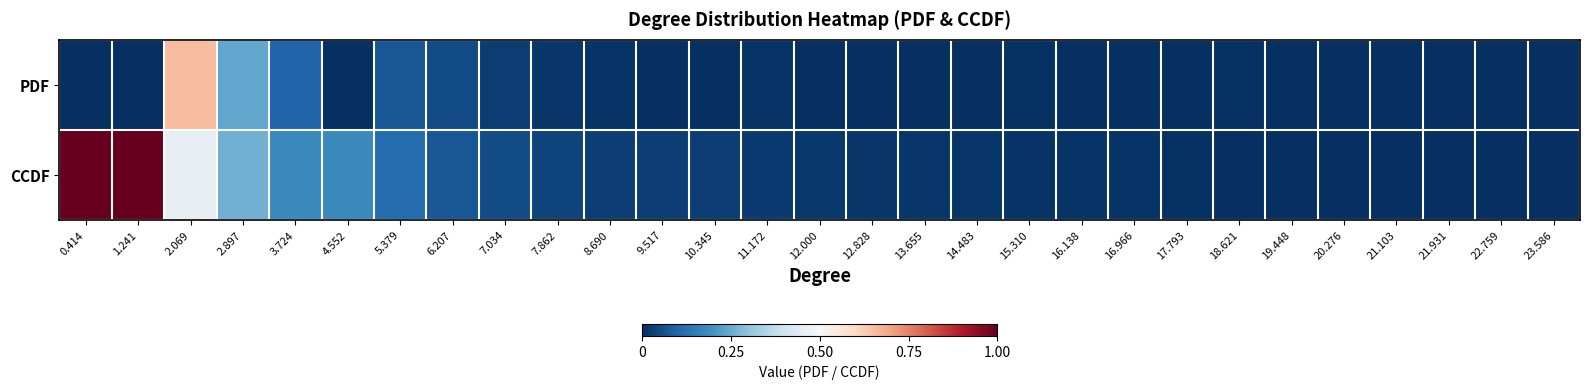

Reading left to right, transcribe all the data shown in this chart.

PDF: 0.414=0.0	1.241=0.0	2.069=0.7	2.897=0.2	3.724=0.1	4.552=0.0	5.379=0.1	6.207=0.1	7.034=0.0	7.862=0.0	8.690=0.0	9.517=0.0	10.345=0.0	11.172=0.0	12.000=0.0	12.828=0.0	13.655=0.0	14.483=0.0	15.310=0.0	16.138=0.0	16.966=0.0	17.793=0.0	18.621=0.0	19.448=0.0	20.276=0.0	21.103=0.0	21.931=0.0	22.759=0.0	23.586=0.0
CCDF: 0.414=1.0	1.241=1.0	2.069=0.5	2.897=0.3	3.724=0.2	4.552=0.2	5.379=0.1	6.207=0.1	7.034=0.1	7.862=0.0	8.690=0.0	9.517=0.0	10.345=0.0	11.172=0.0	12.000=0.0	12.828=0.0	13.655=0.0	14.483=0.0	15.310=0.0	16.138=0.0	16.966=0.0	17.793=0.0	18.621=0.0	19.448=0.0	20.276=0.0	21.103=0.0	21.931=0.0	22.759=0.0	23.586=0.0